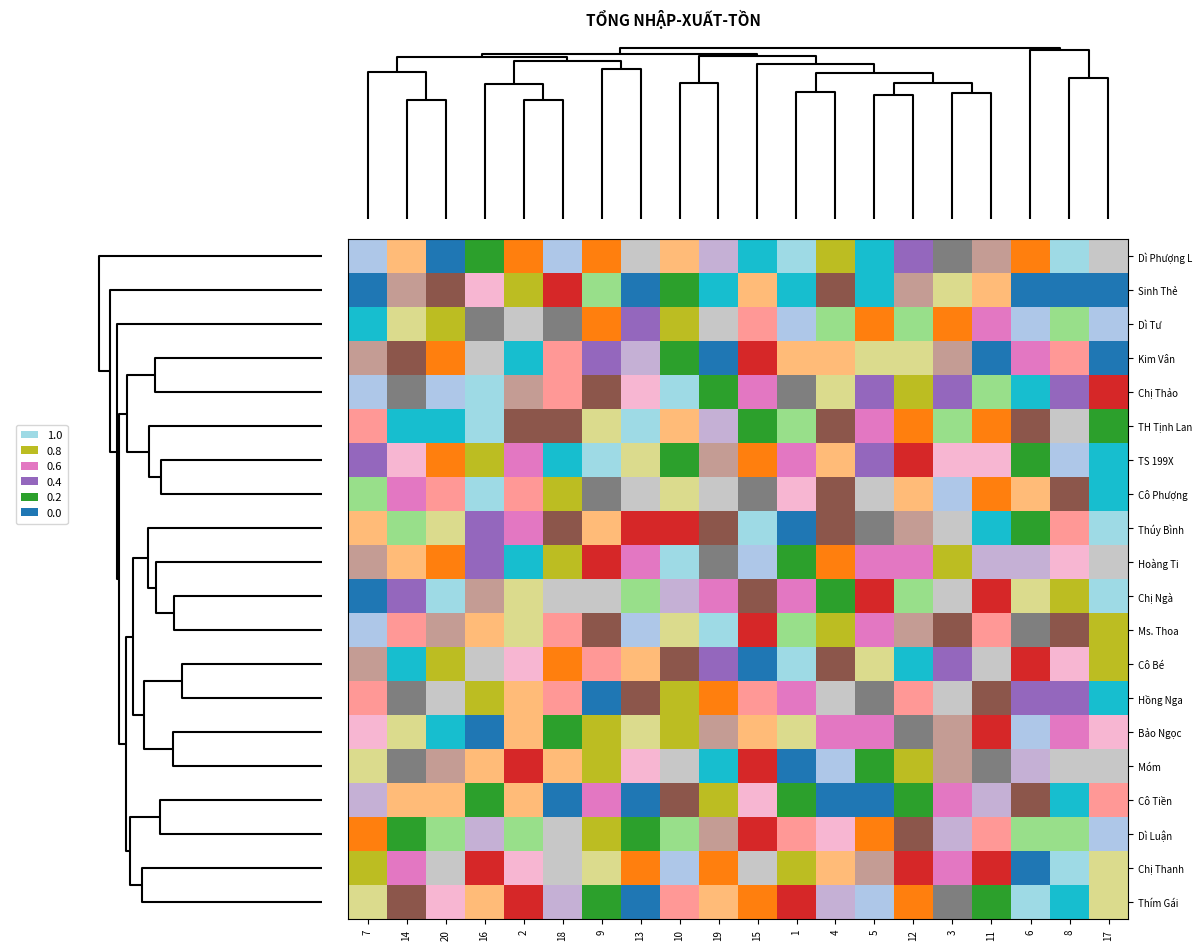

Count the number of data series in this chart.

20